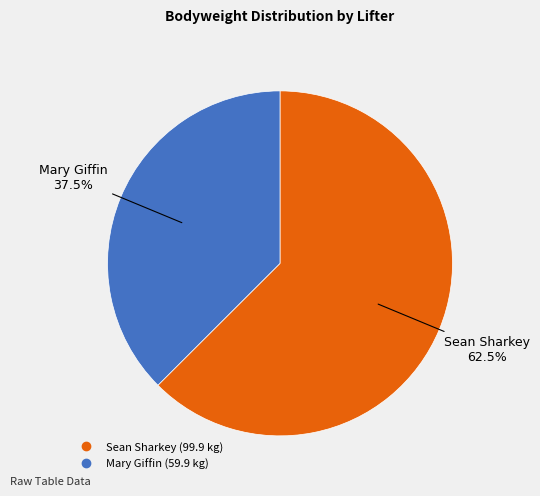

What percentage do Sean Sharkey and Mary Giffin together represent?

100.0%